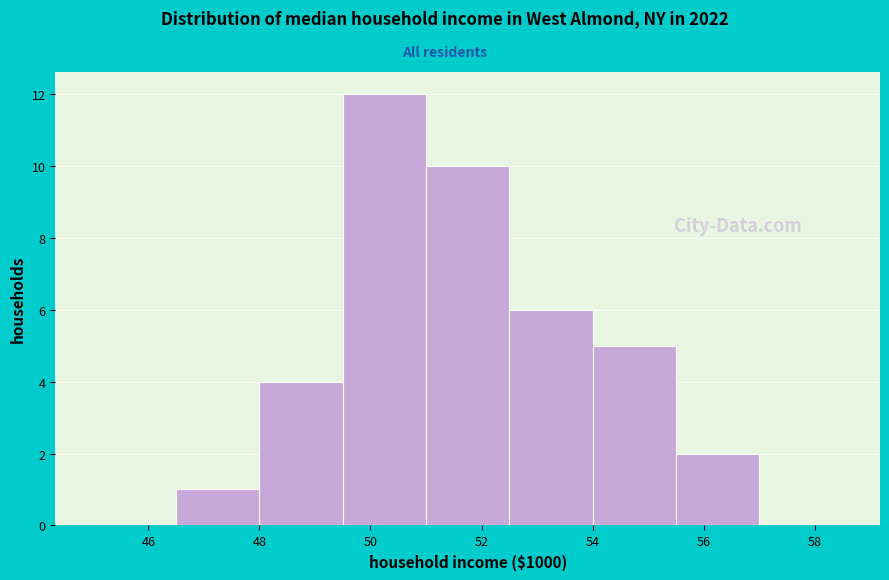

What is the height of the bar covering 52.5 to 54.0 on the x-axis? Neither the bar edges nor the heights are printed on the chart, so give them approximately, as read against the axes.

6